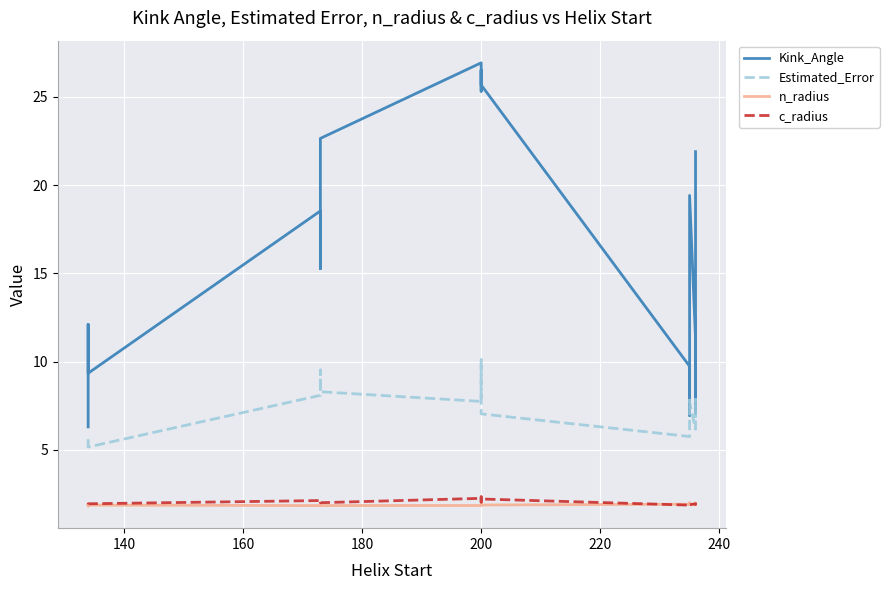

Reading left to right, list all the values displayed in this chart.

Kink_Angle: 6.3	8.9	12.1	9.3	18.5	15.3	22.0	22.6	26.9	25.3	26.5	25.7	9.7	7.0	14.7	19.4	11.3	7.1	20.0	21.9
Estimated_Error: 5.6	5.6	5.5	5.2	8.1	9.0	9.5	8.3	7.8	10.1	9.0	7.0	5.8	7.8	7.7	7.7	6.2	7.9	6.9	7.3
n_radius: 1.9	1.8	1.8	1.9	1.9	1.9	1.9	1.9	1.9	2.0	1.9	1.9	1.9	2.0	1.9	1.9	1.9	2.0	2.0	1.9
c_radius: 1.9	1.9	1.9	2.0	2.1	2.2	2.1	2.0	2.3	2.1	2.3	2.2	1.9	1.9	1.9	1.9	2.0	1.9	1.9	2.0